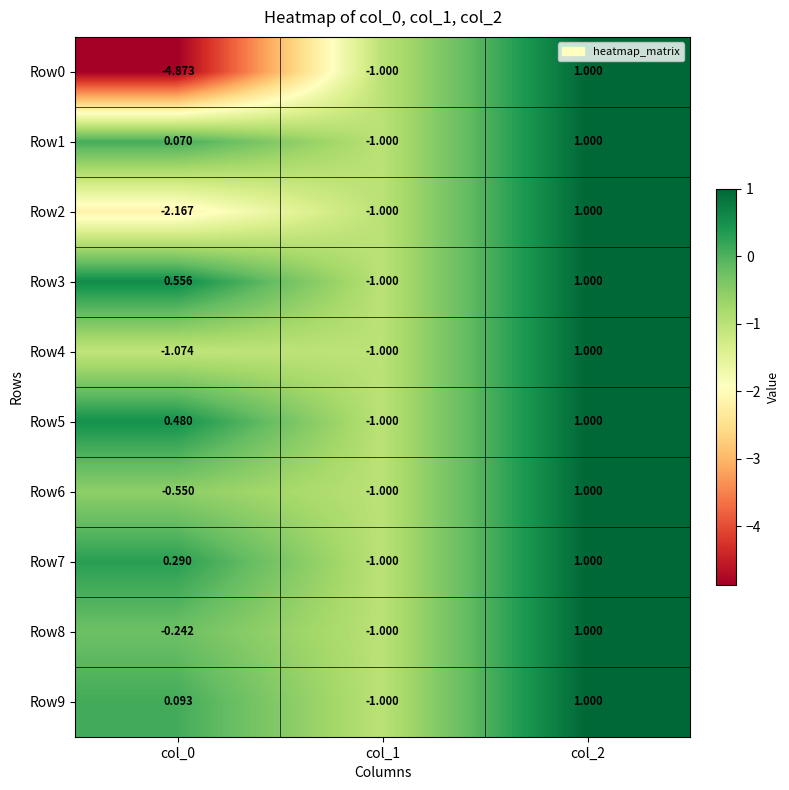

What is the difference between the highest and lowest values at col_0?

5.4